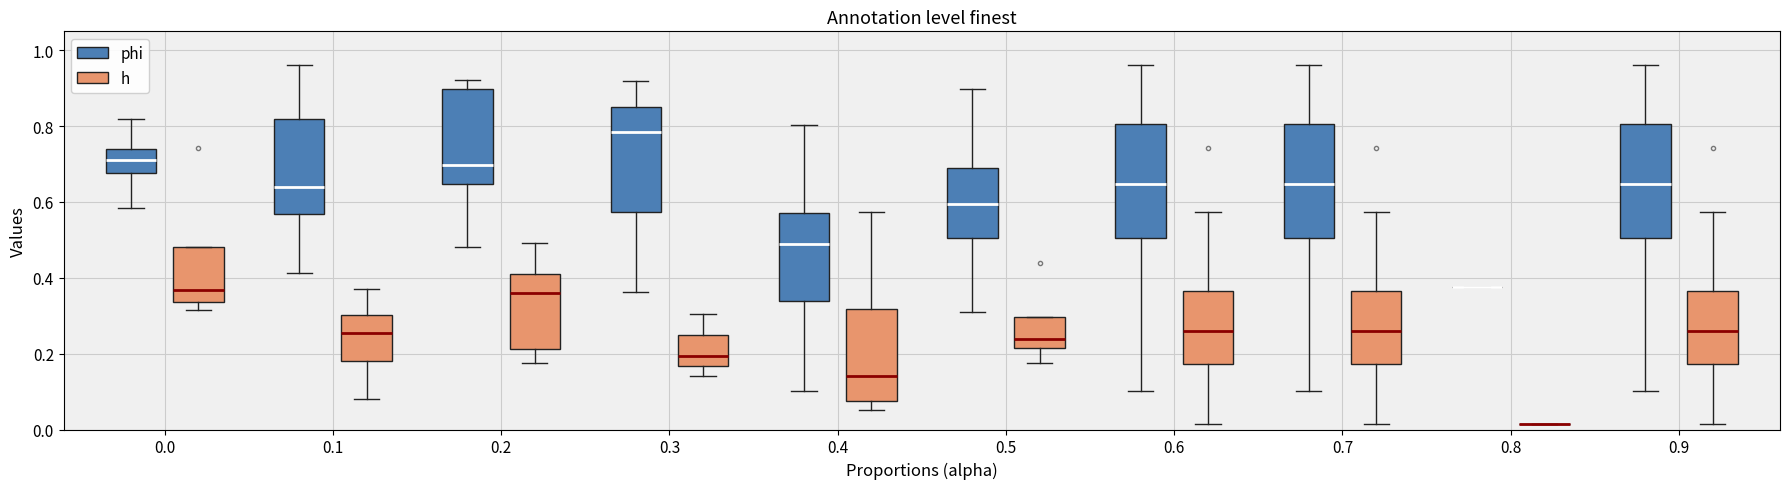

Reading left to right, transcribe this box plot: for each box, give where its median line is, the range the box spans, and where its two whiskers end, as read against the y-axis. The values are not printed on the chart, so give them approximately, as read against the axis.

0.0 (phi): median 0.72, box 0.68 to 0.74, whiskers 0.58 to 0.82
0.0 (h): median 0.36, box 0.34 to 0.48, whiskers 0.32 to 0.48
0.1 (phi): median 0.64, box 0.56 to 0.82, whiskers 0.42 to 0.96
0.1 (h): median 0.26, box 0.18 to 0.30, whiskers 0.08 to 0.38
0.2 (phi): median 0.70, box 0.64 to 0.90, whiskers 0.48 to 0.92
0.2 (h): median 0.36, box 0.22 to 0.42, whiskers 0.18 to 0.50
0.3 (phi): median 0.78, box 0.58 to 0.86, whiskers 0.36 to 0.92
0.3 (h): median 0.20, box 0.16 to 0.24, whiskers 0.14 to 0.30
0.4 (phi): median 0.48, box 0.34 to 0.56, whiskers 0.10 to 0.80
0.4 (h): median 0.14, box 0.08 to 0.32, whiskers 0.06 to 0.58
0.5 (phi): median 0.60, box 0.50 to 0.68, whiskers 0.30 to 0.90
0.5 (h): median 0.24, box 0.22 to 0.30, whiskers 0.18 to 0.30
0.6 (phi): median 0.64, box 0.50 to 0.80, whiskers 0.10 to 0.96
0.6 (h): median 0.26, box 0.18 to 0.36, whiskers 0.02 to 0.58
0.7 (phi): median 0.64, box 0.50 to 0.80, whiskers 0.10 to 0.96
0.7 (h): median 0.26, box 0.18 to 0.36, whiskers 0.02 to 0.58
0.8 (phi): box collapsed to a line at 0.38, whiskers 0.38 to 0.38
0.8 (h): box collapsed to a line at 0.02, whiskers 0.02 to 0.02
0.9 (phi): median 0.64, box 0.50 to 0.80, whiskers 0.10 to 0.96
0.9 (h): median 0.26, box 0.18 to 0.36, whiskers 0.02 to 0.58